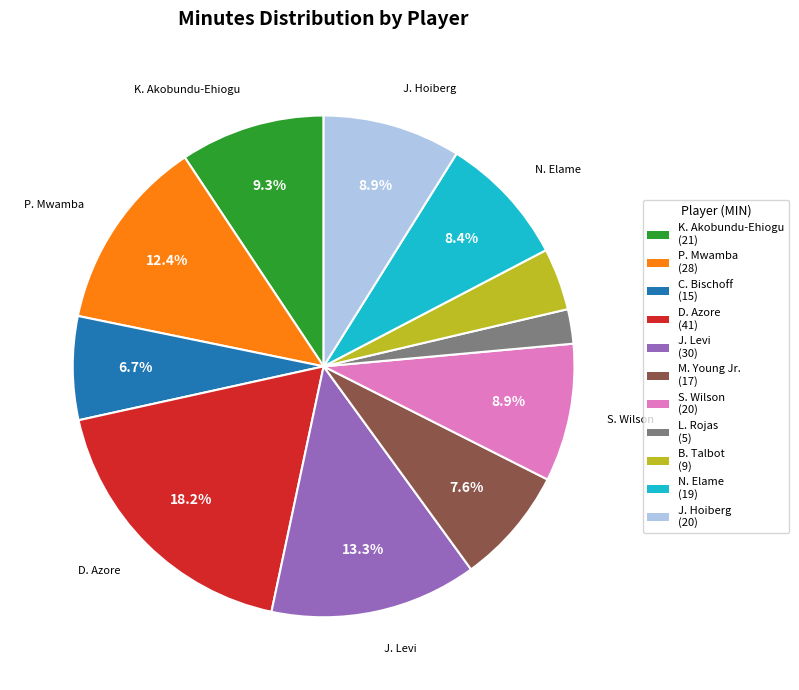

Does any single category account for the majority?

No